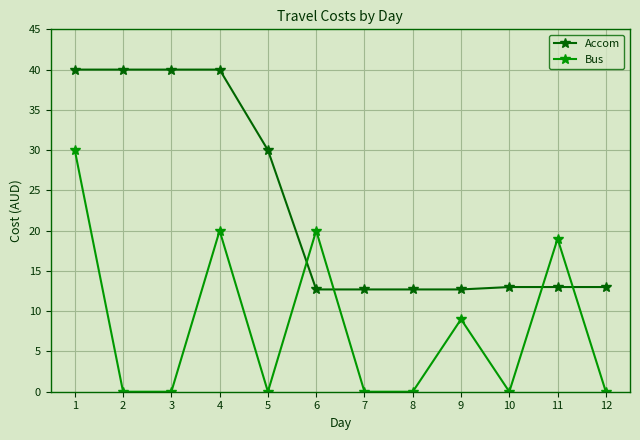

How many lines are shown in the chart?

2